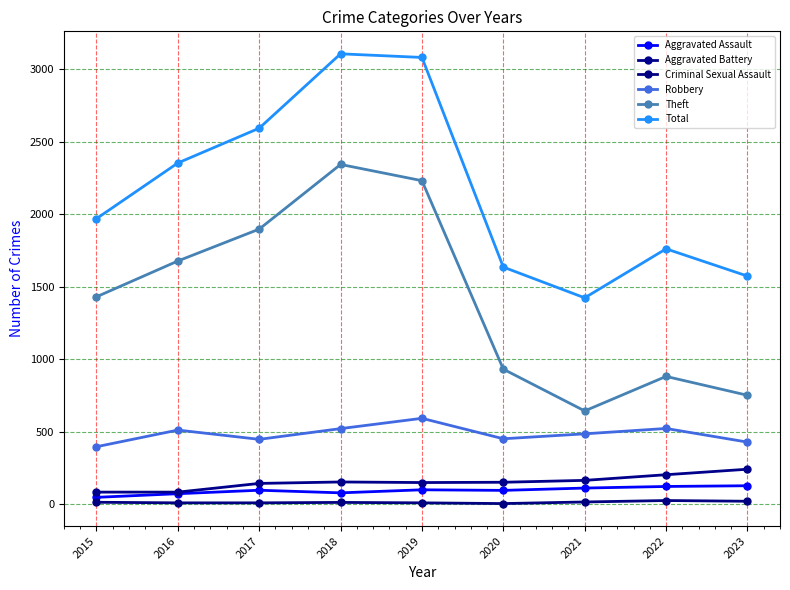

Rank the series at 2018 from lowest to highest value.

Criminal Sexual Assault, Aggravated Assault, Aggravated Battery, Robbery, Theft, Total